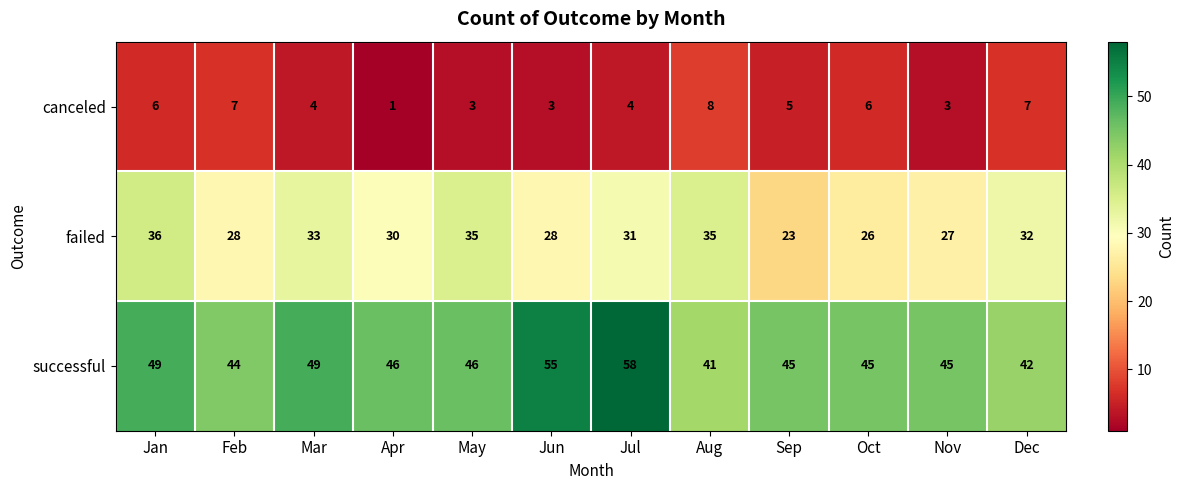

How many values in the failed series are below 31?

6